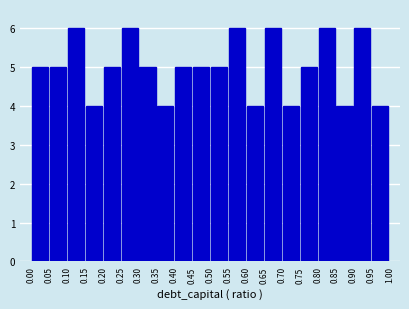

How tall is the bar that spans 0.25 to 0.30 on the x-axis? The values are not printed on the chart, so give them approximately, as read against the axis.

6